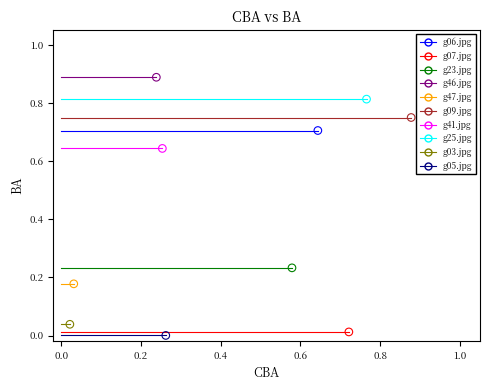

Which series reaches the minimum Y coordinate?

g05.jpg